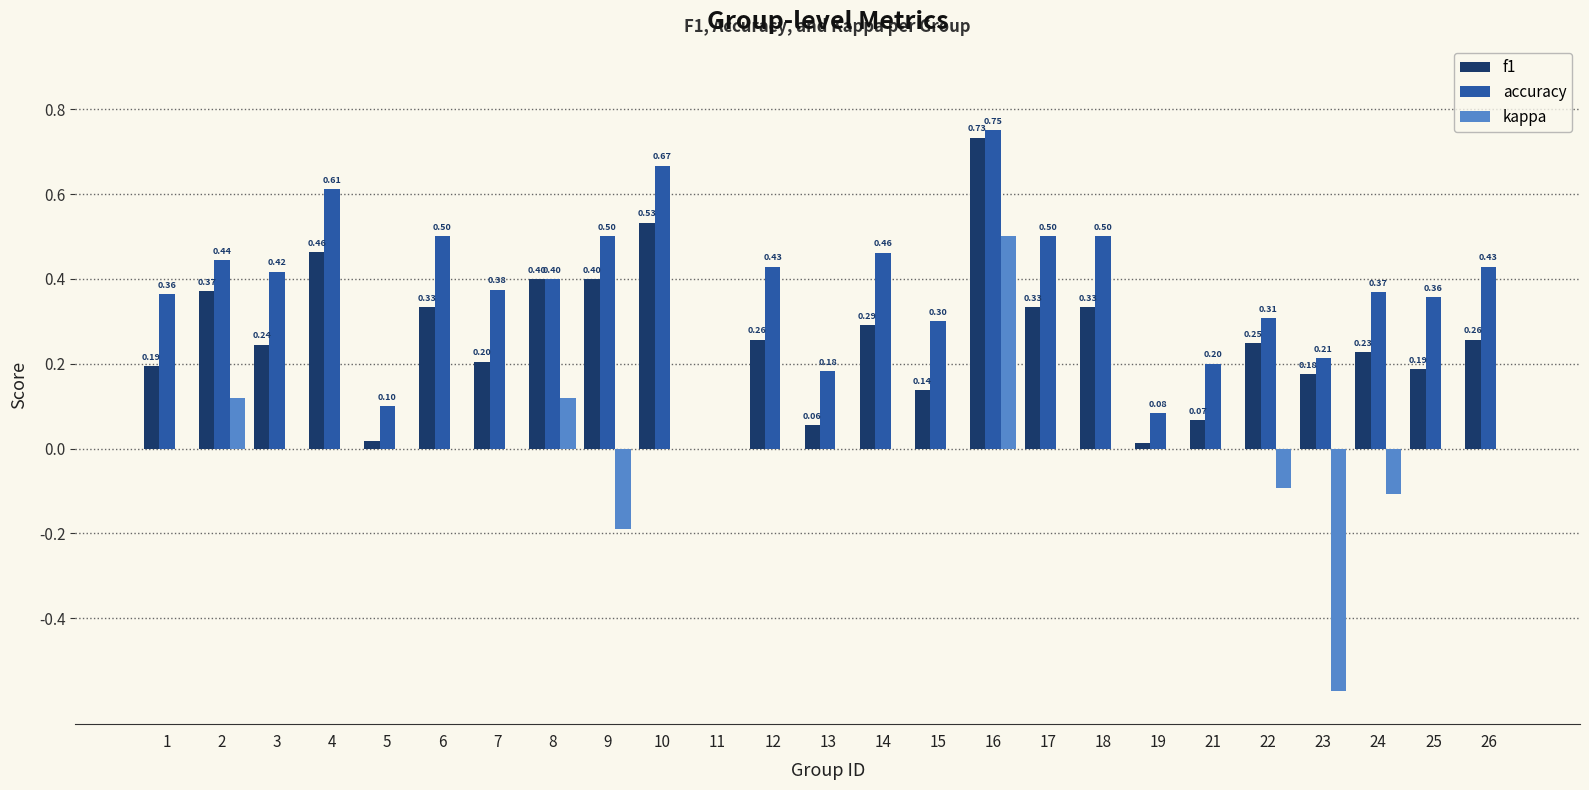

At which category is the sum across all series the highest?

16